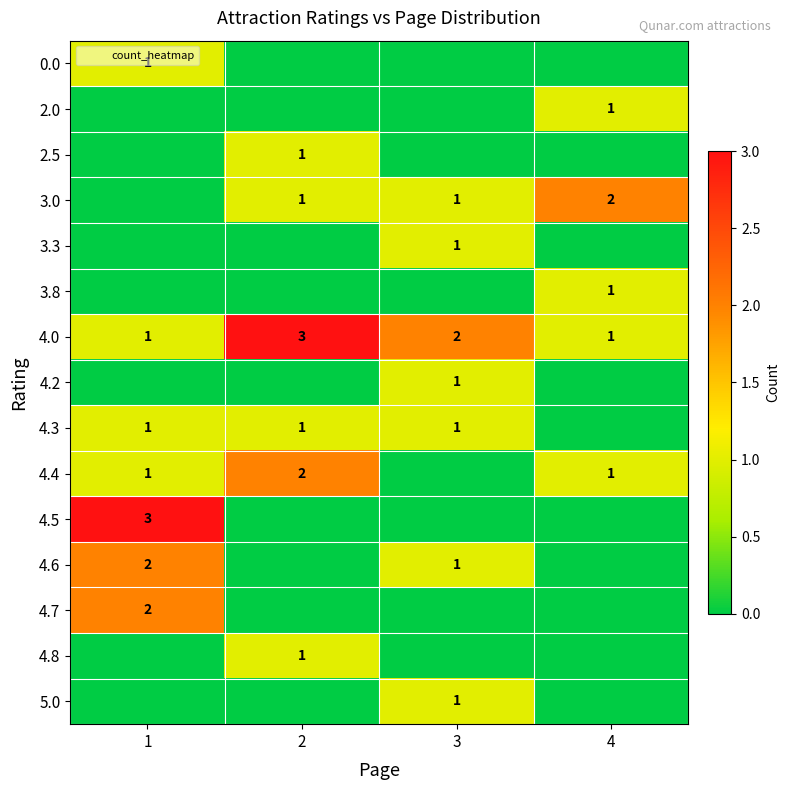

The 3.3 series shows 1 at 3. True or false?

True